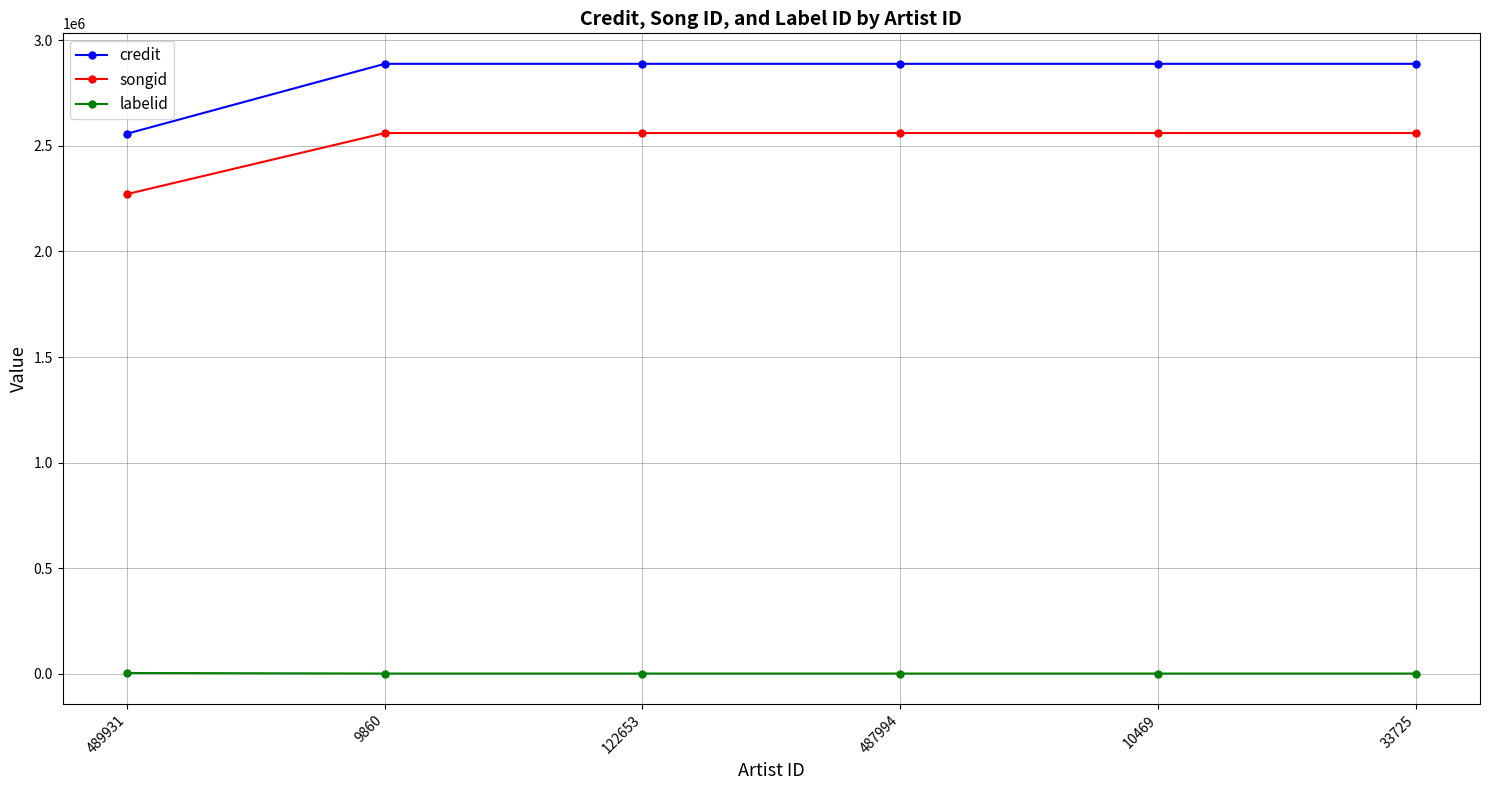

The songid series shows 2560999 at 9860. True or false?

True